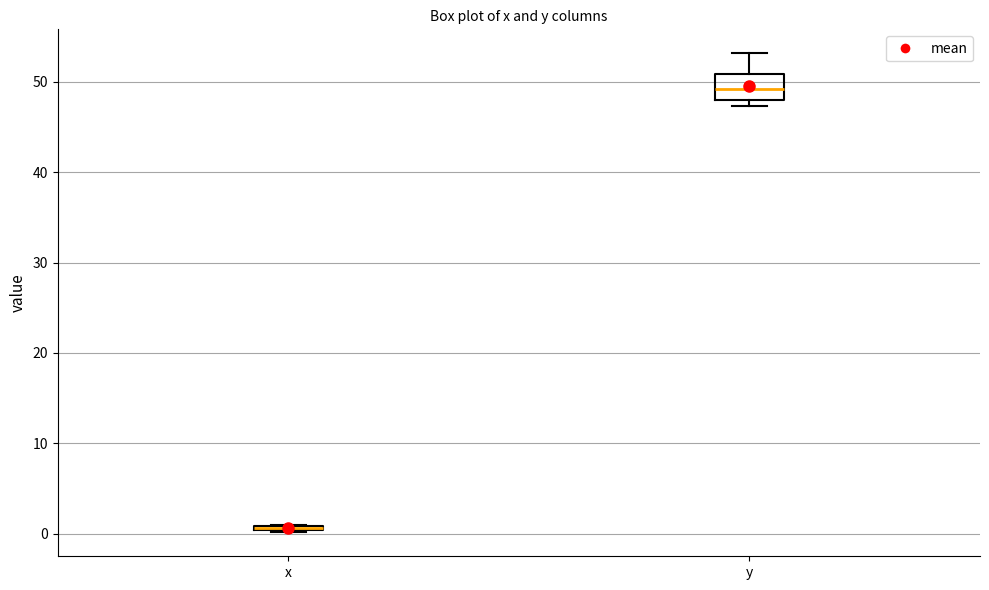

Where does the upper whisker of the box for y end on the y-axis? The values are not printed on the chart, so give them approximately, as read against the axis.

53